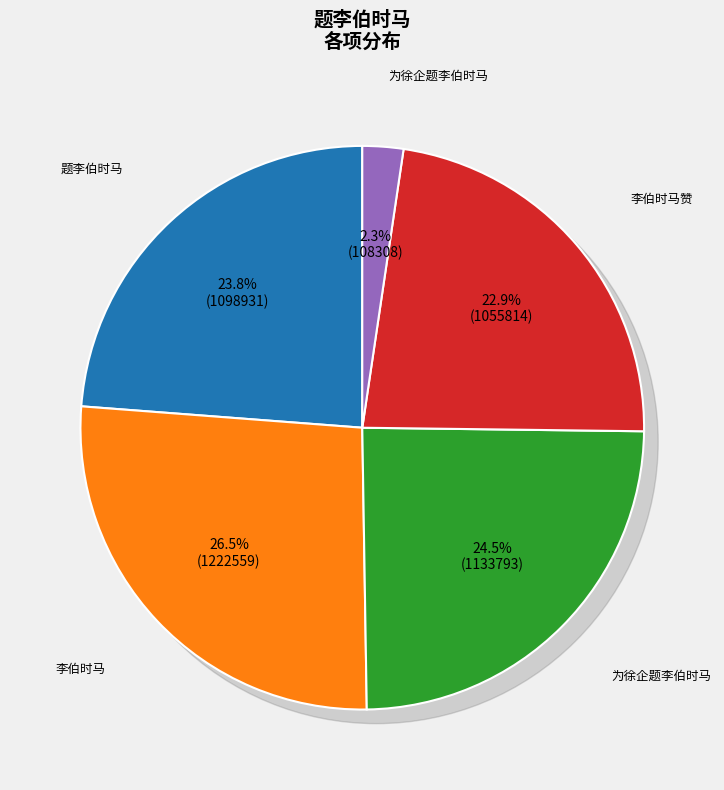

Which category has the biggest portion of the pie?

李伯时马